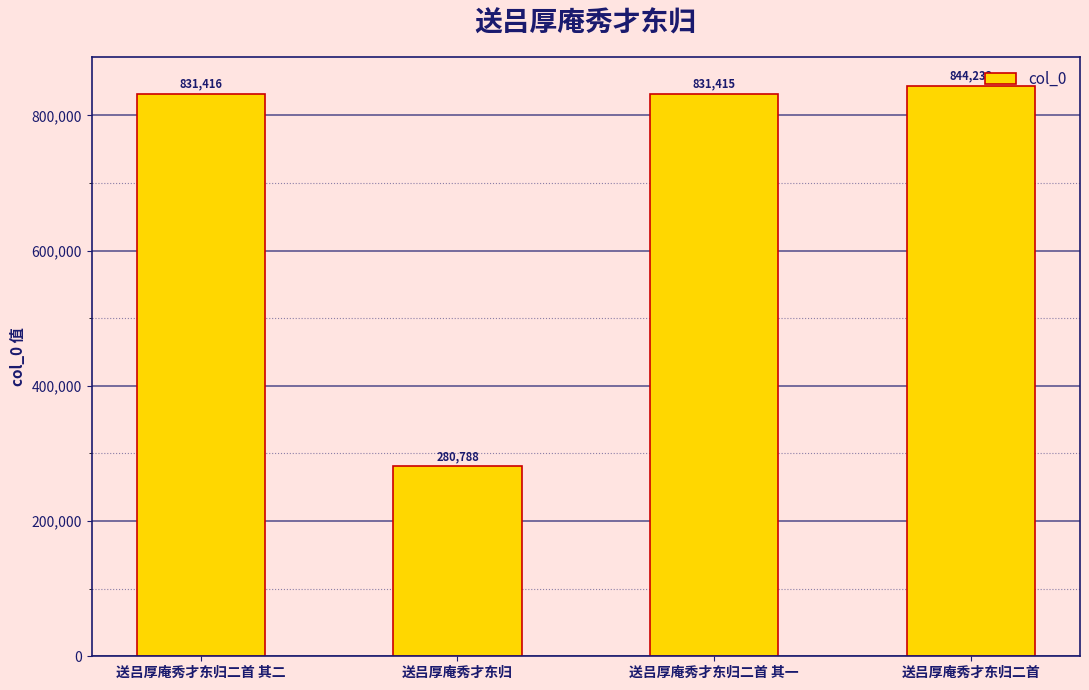

What is the ratio of the value at 送吕厚庵秀才东归 to the value at 送吕厚庵秀才东归二首 其一?

0.3